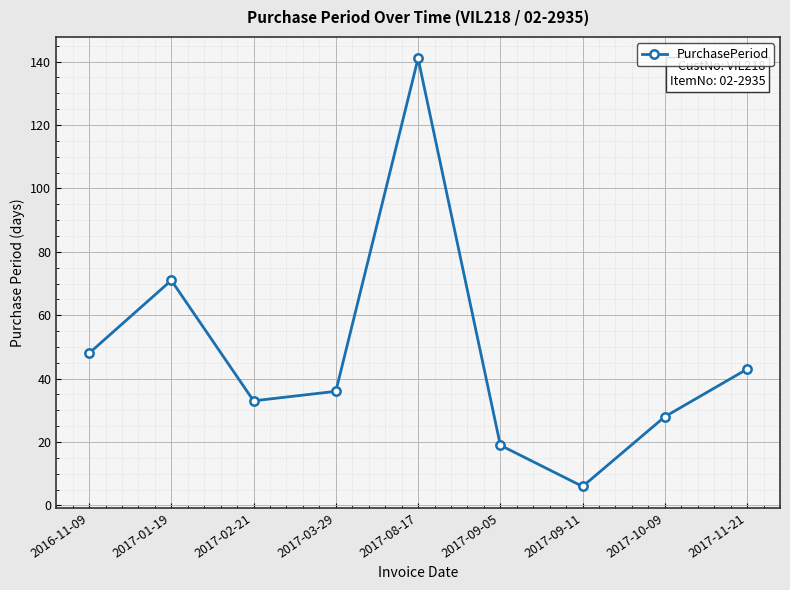

True or false: there are more than 0 points higher than both neighbors.

True